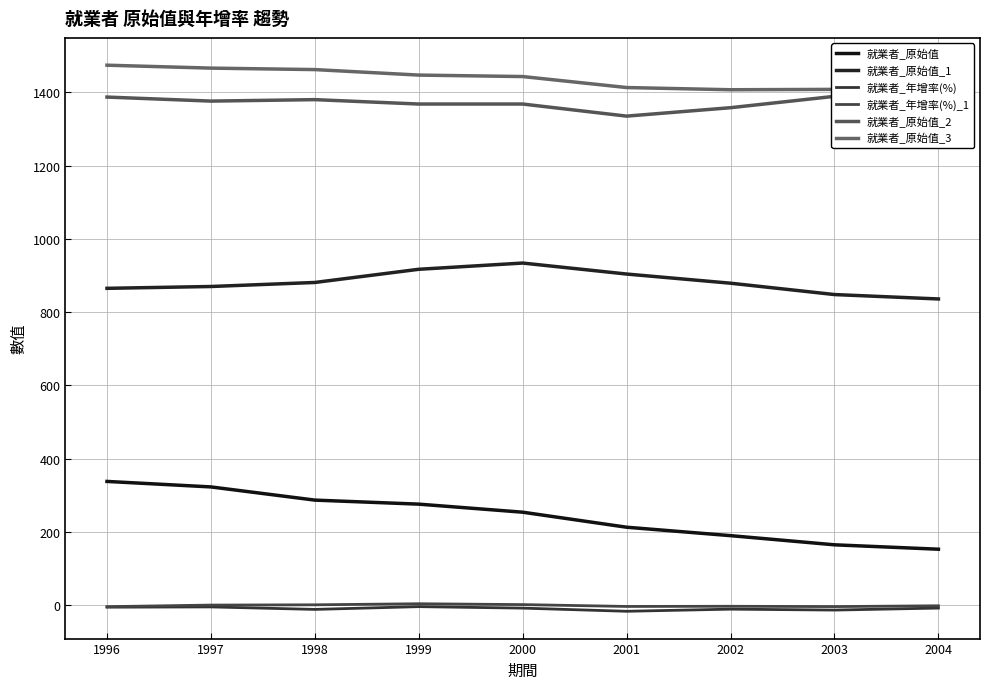

Where is 就業者_年增率(%) nearest to the value -10?

2002